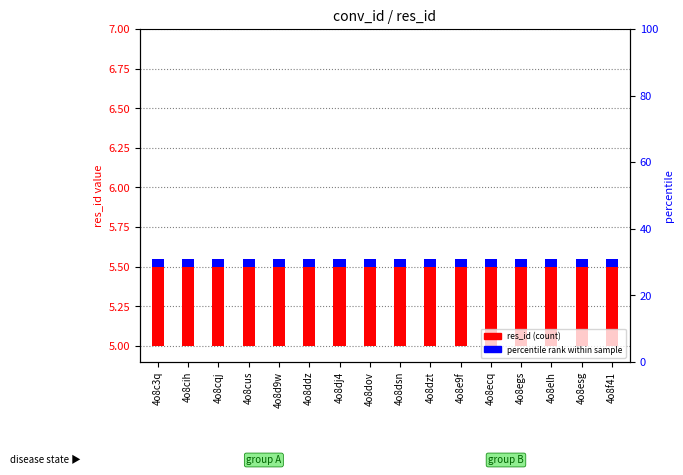

Count the number of categories in the chart.

16